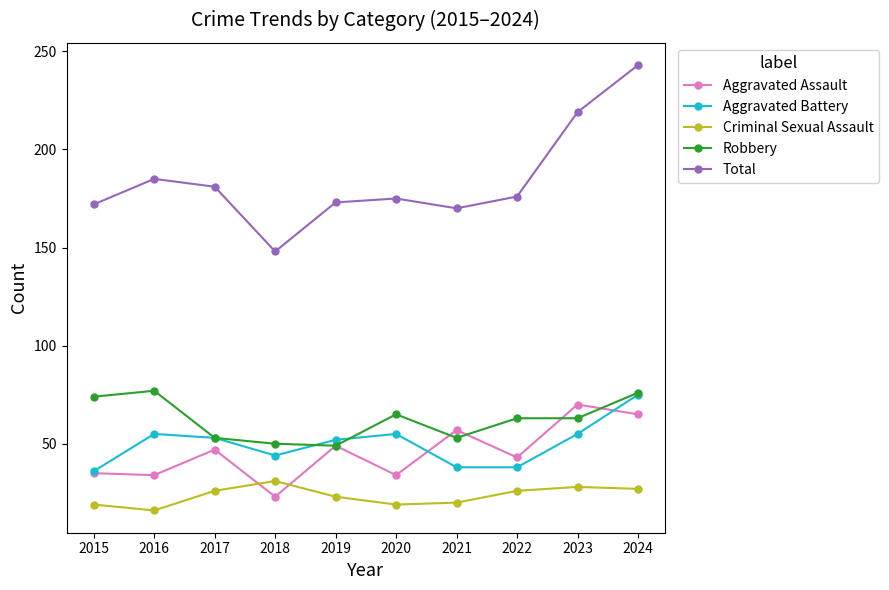

What is the value of the Criminal Sexual Assault point at the 2nd from the left?

16